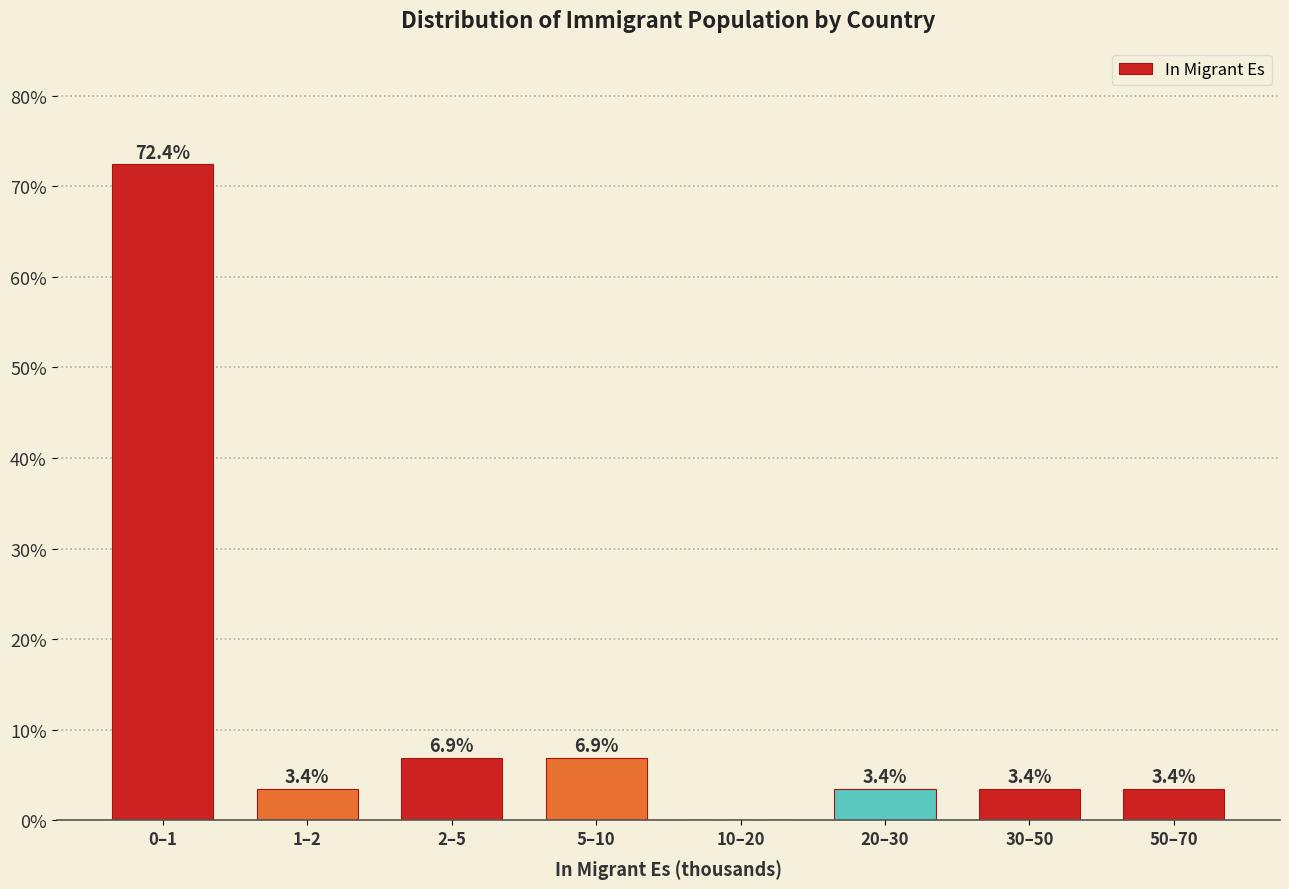

Reading left to right, list all the values displayed in this chart.

0–1=72.4	1–2=3.4	2–5=6.9	5–10=6.9	10–20=0.0	20–30=3.4	30–50=3.4	50–70=3.4